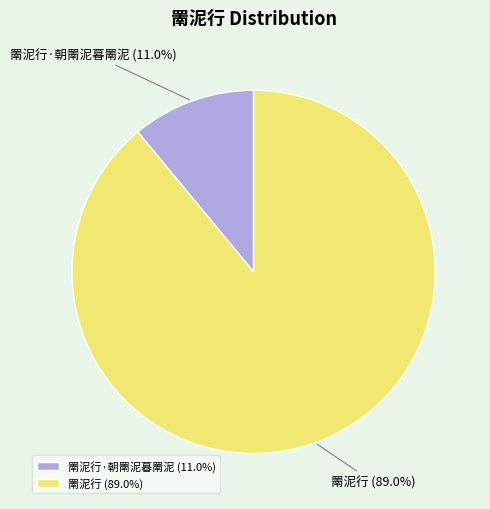

Count the number of slices in the pie.

2